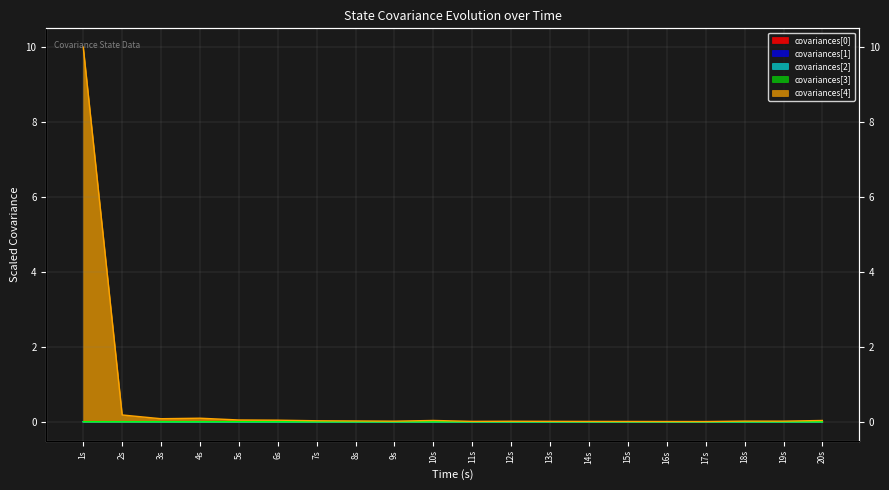

The covariances[0] series shows 0.0 at 20s. True or false?

True